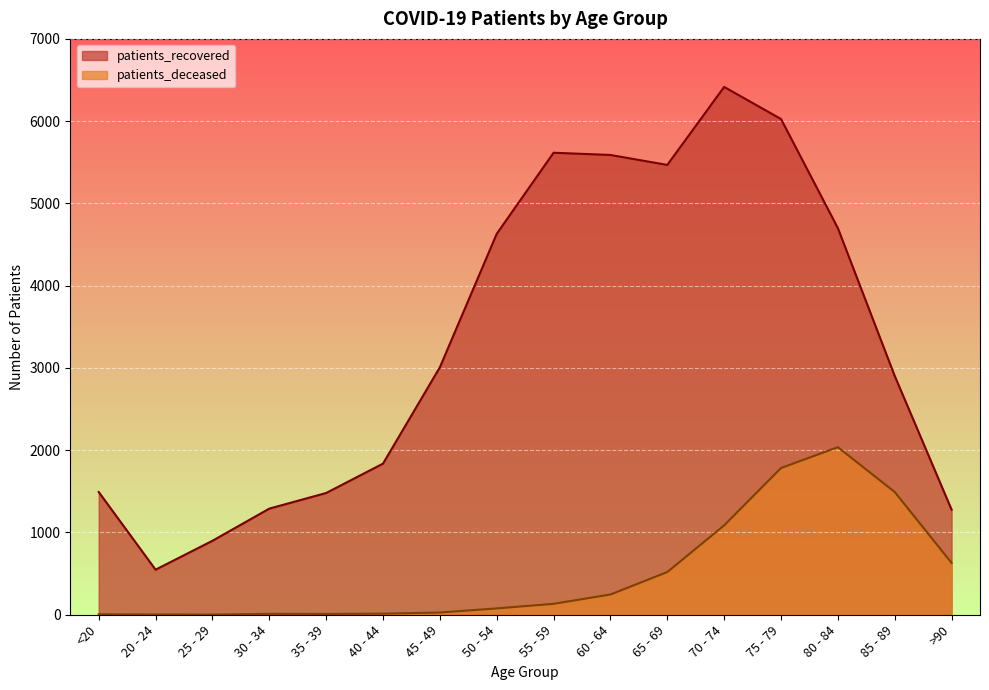

What is the minimum value for patients_deceased?

2